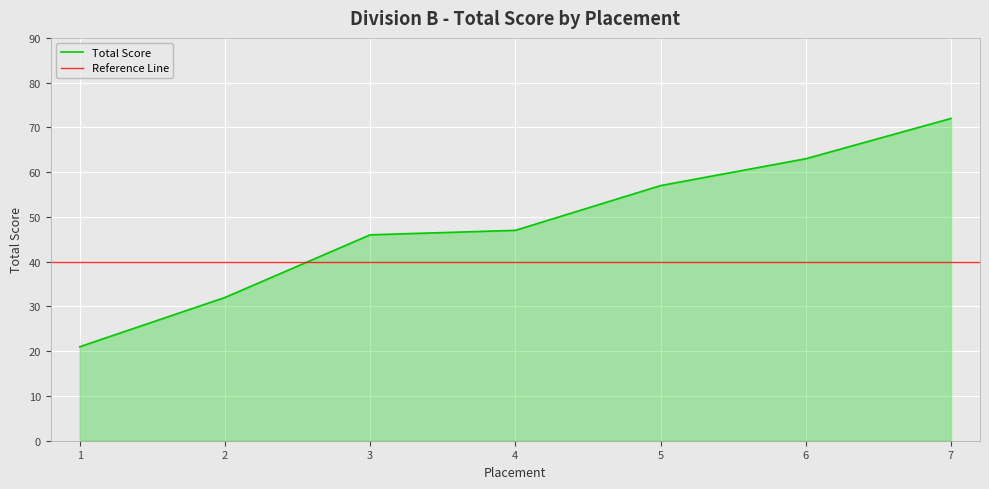

Is it true that the value at 6 is 63?

True